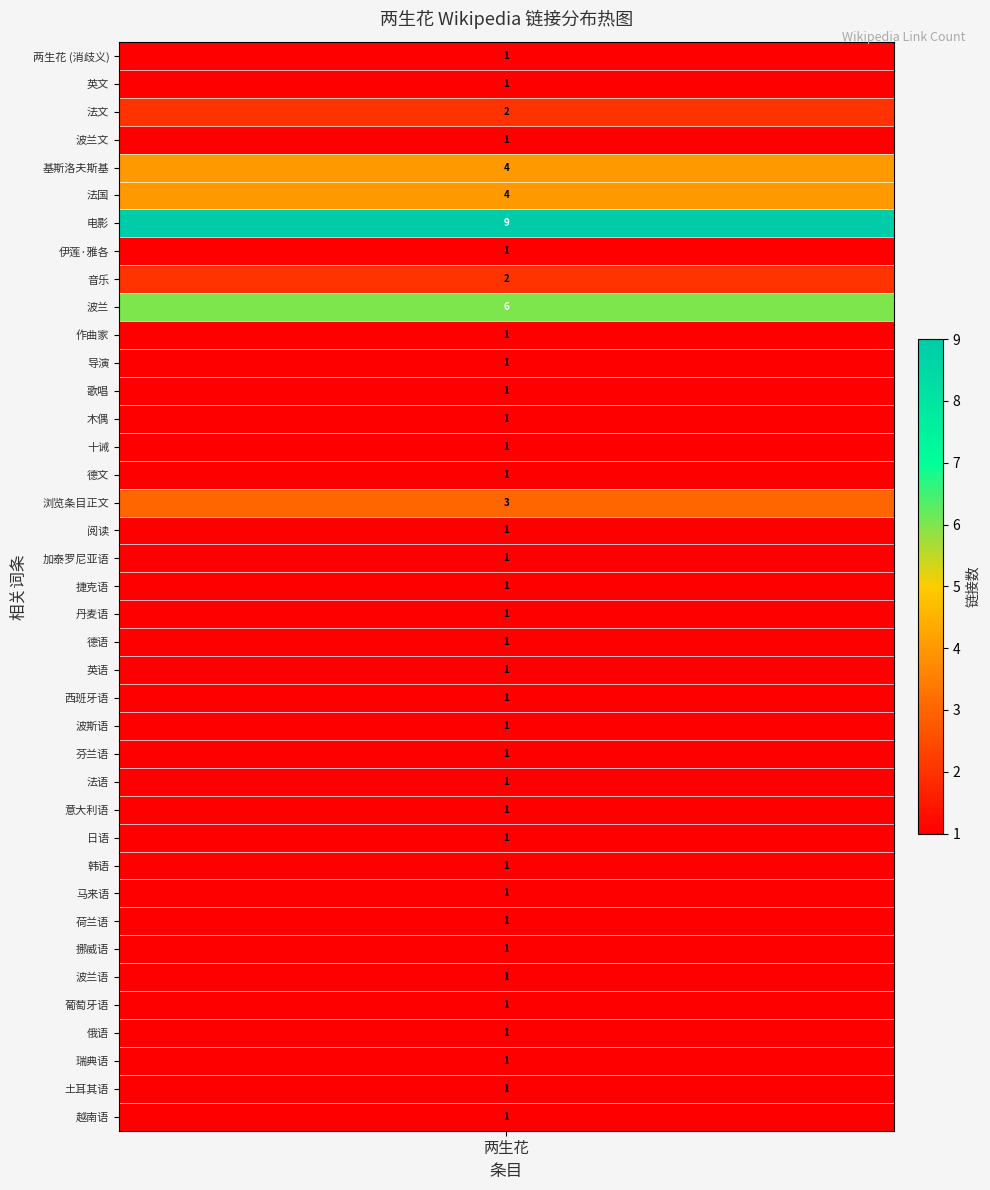

Reading left to right, list all the values displayed in this chart.

1	1	2	1	4	4	9	1	2	6	1	1	1	1	1	1	3	1	1	1	1	1	1	1	1	1	1	1	1	1	1	1	1	1	1	1	1	1	1